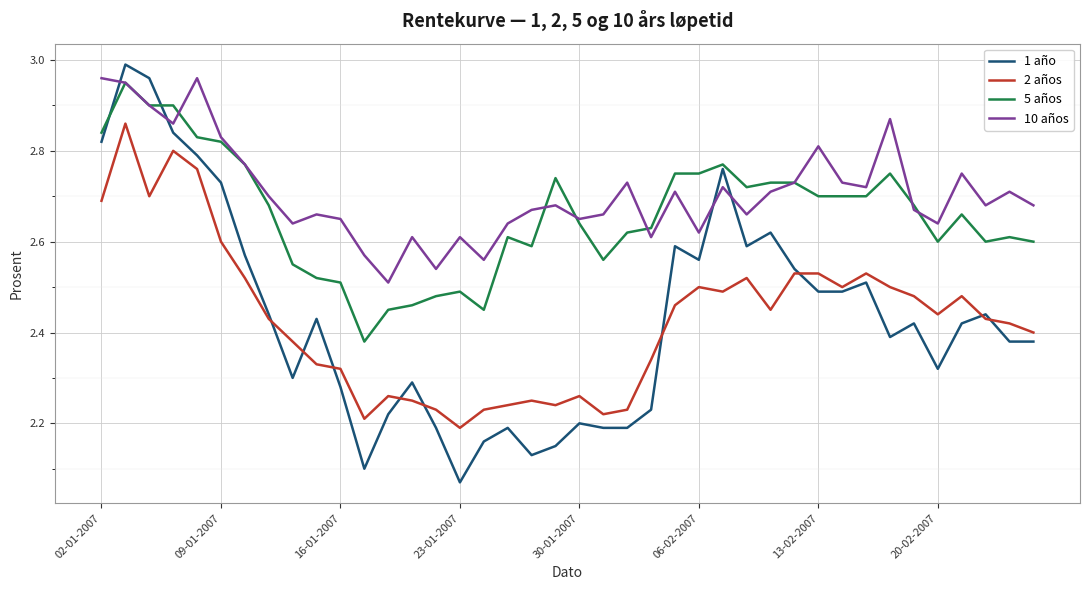

Which series has the widest spread of values?

1 año